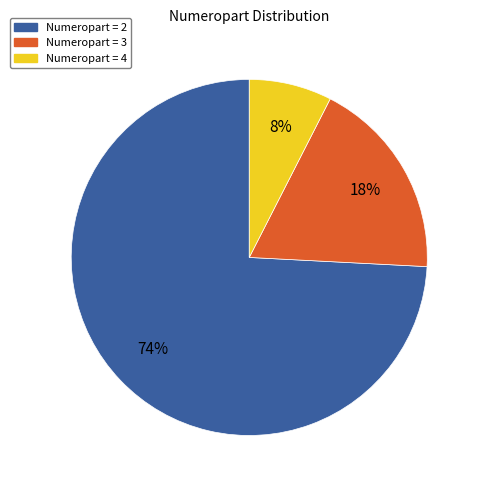

To the nearest percent, what is the average slice percentage?

33%